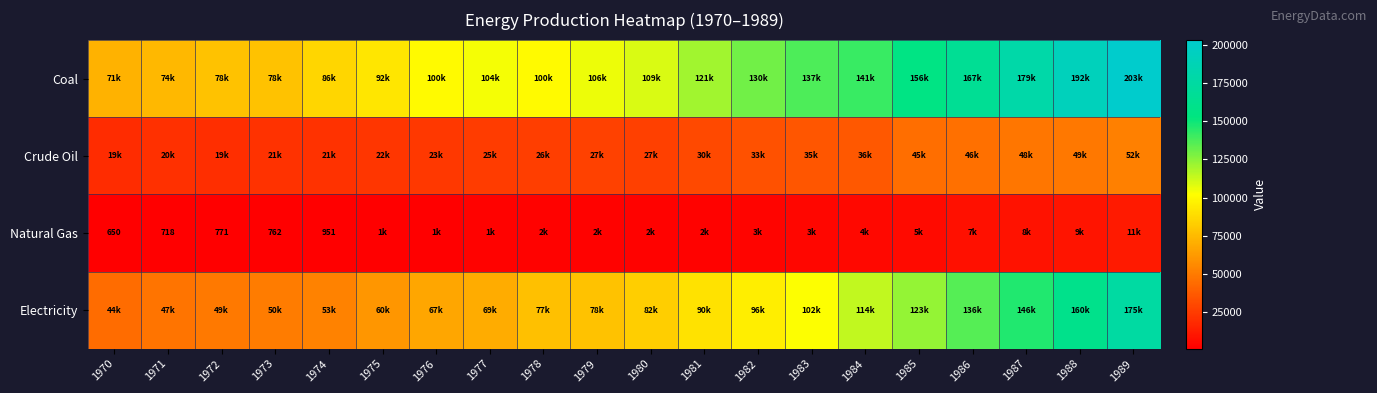

The Natural Gas series shows 465 at 1973. True or false?

False